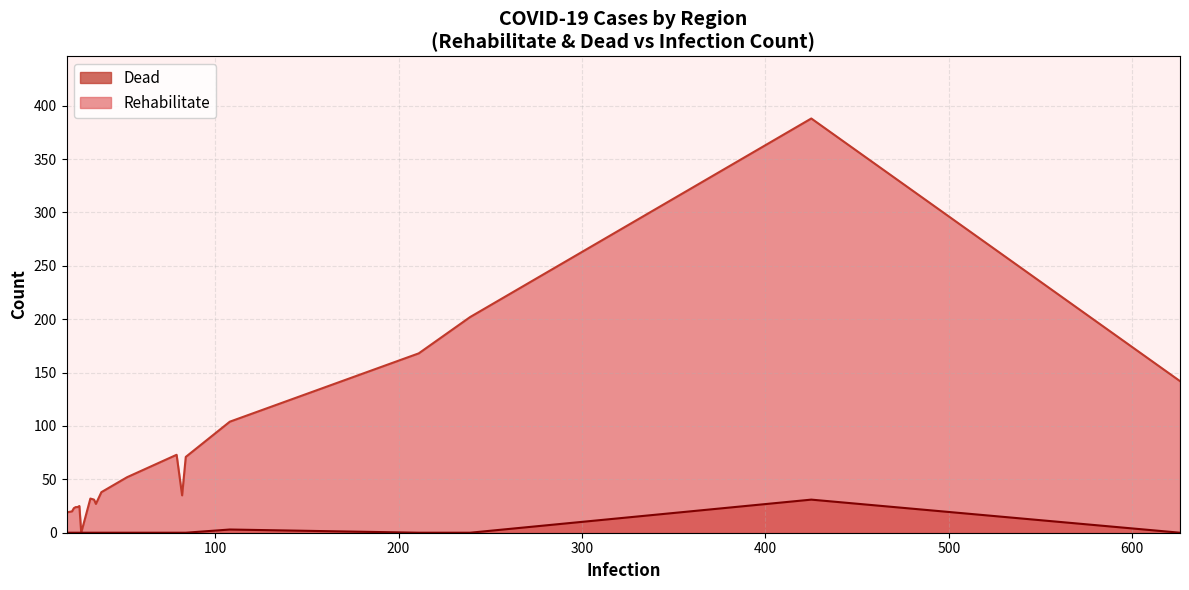

Which series has the largest total across all categories?

Rehabilitate